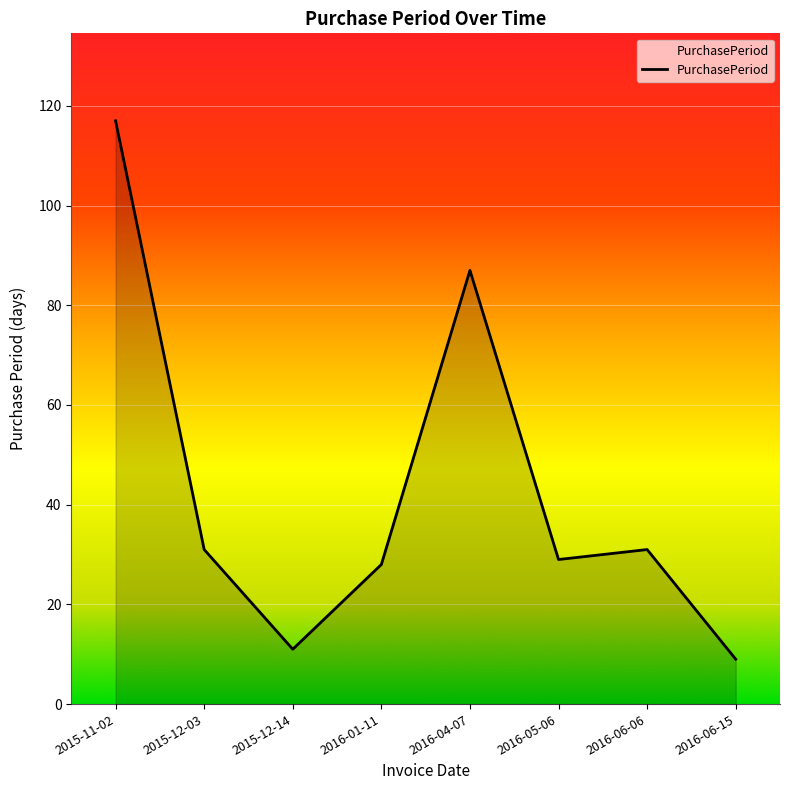

The chart shows a value of 29 at 2016-05-06. True or false?

True